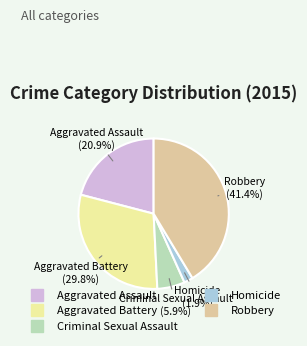

Is there any slice that represents more than half of the pie?

No